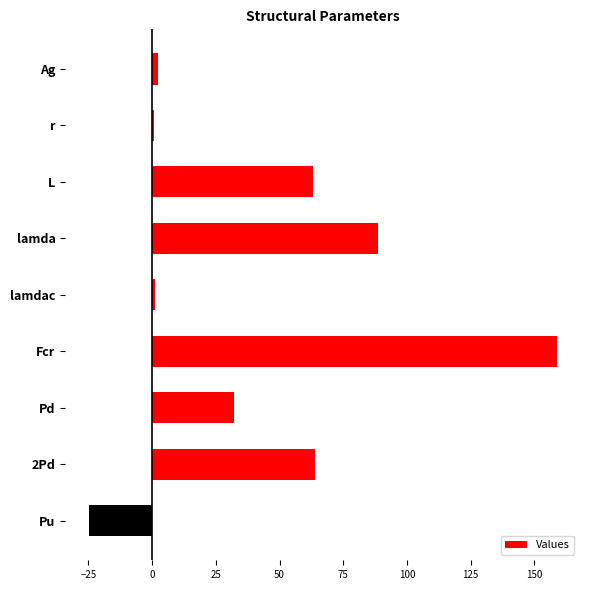

Which label corresponds to the largest value in the chart?

Fcr